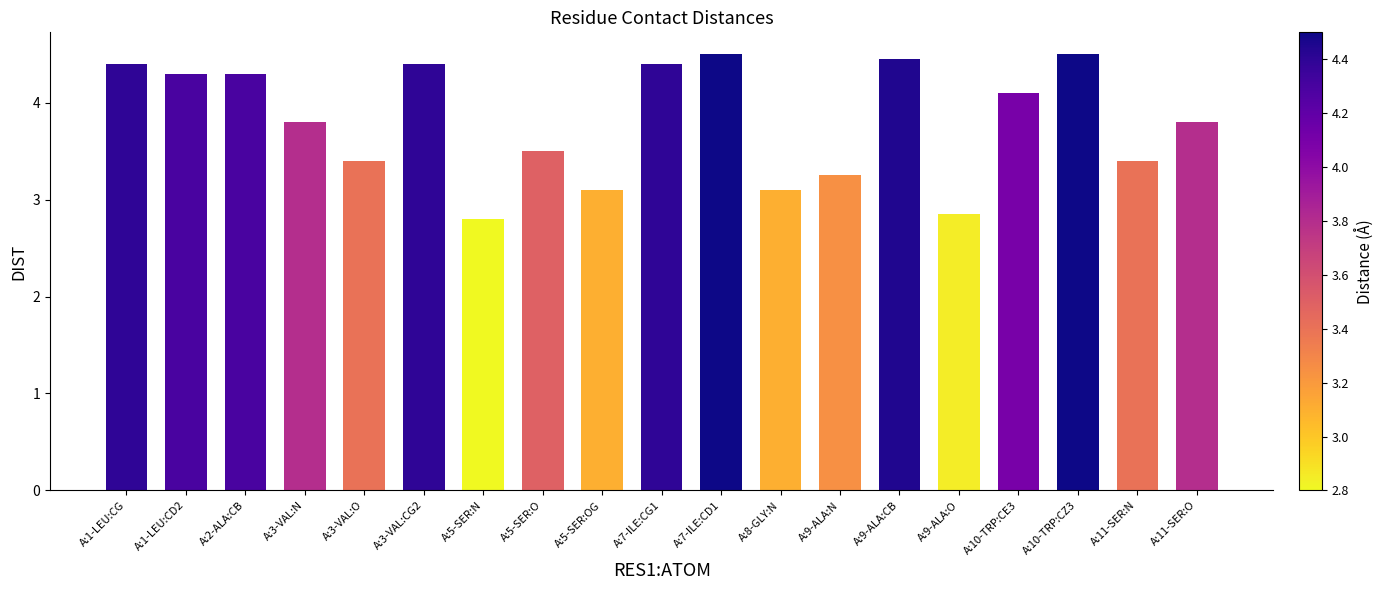

What is the sum of the values at A:7-ILE:CG1 and A:10-TRP:CE3?

8.5